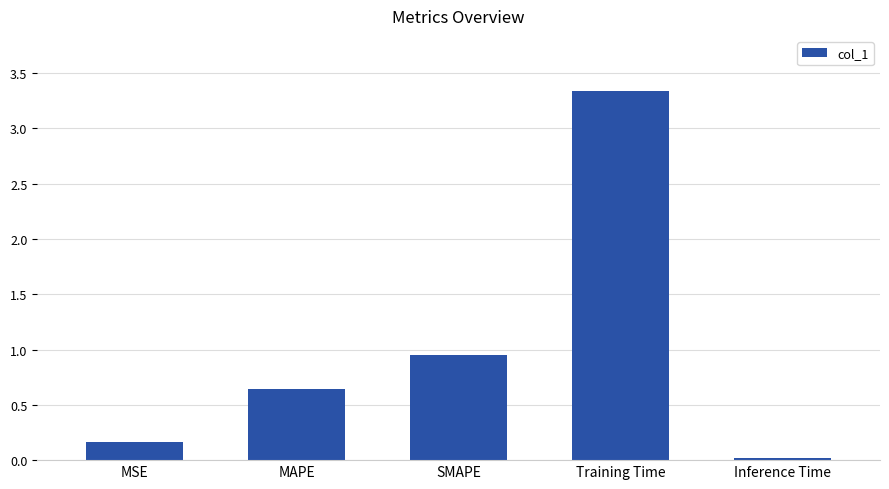

List the labels in order of value, smallest first.

Inference Time, MSE, MAPE, SMAPE, Training Time